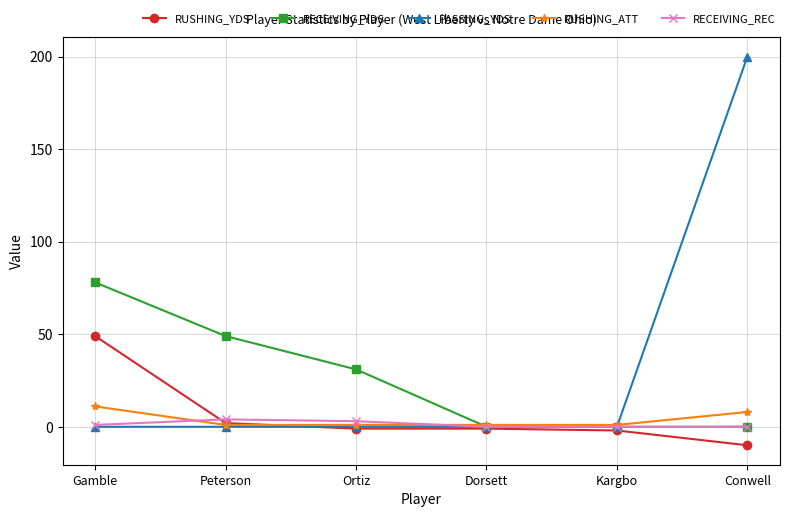

Between Peterson and Dorsett, which series saw the biggest shift?

RECEIVING_YDS